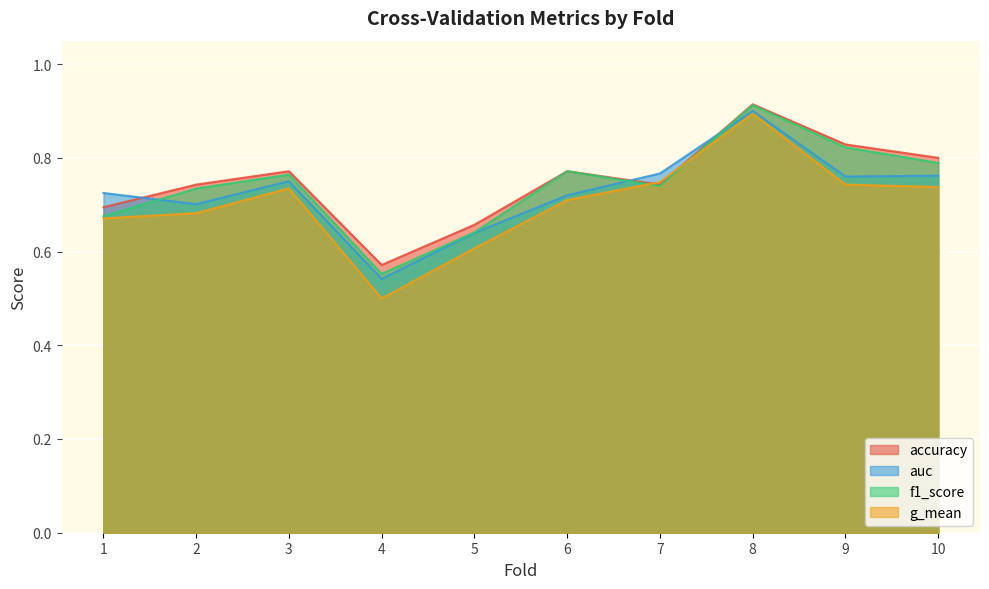

Rank the categories by accuracy value from highest to lowest.

8, 9, 10, 3, 6, 2, 7, 1, 5, 4